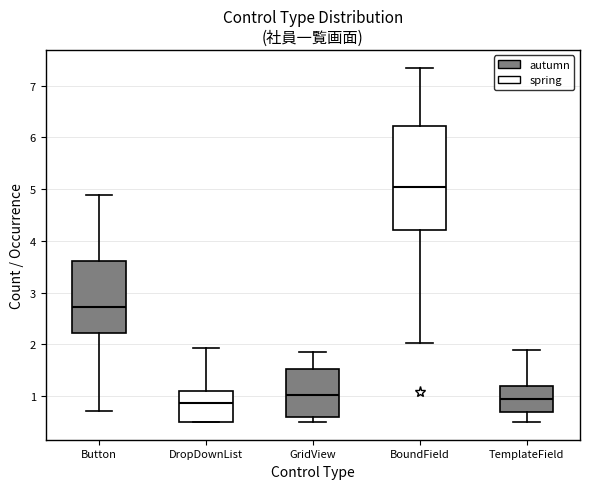

Where does the median line of the box for DropDownList sit on the y-axis? The values are not printed on the chart, so give them approximately, as read against the axis.

0.9